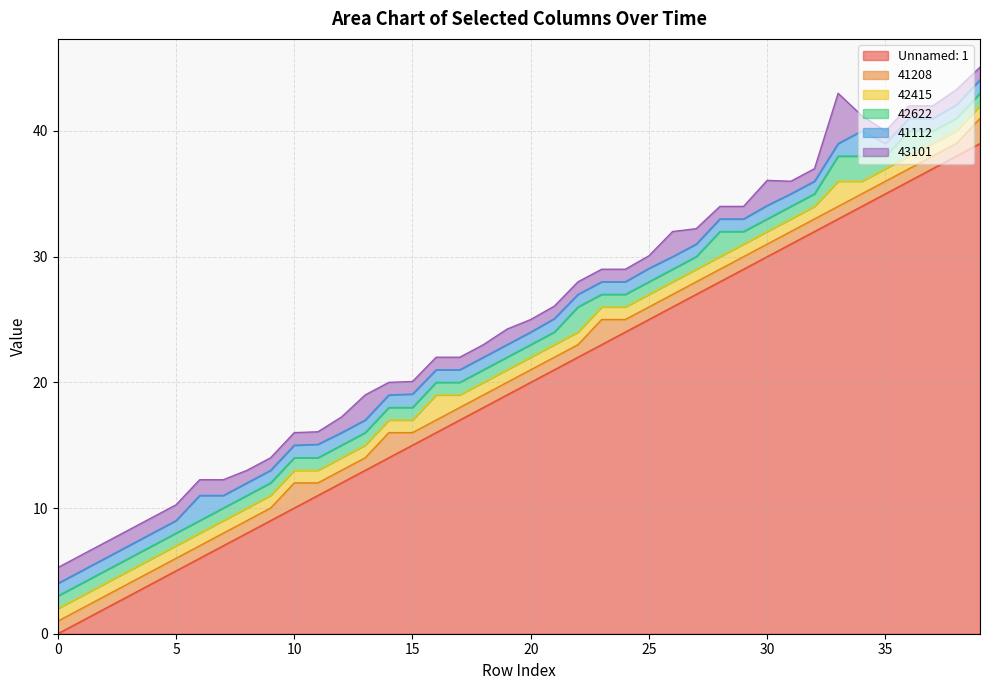

What is the approximate value of 42622 at 15?

1.0